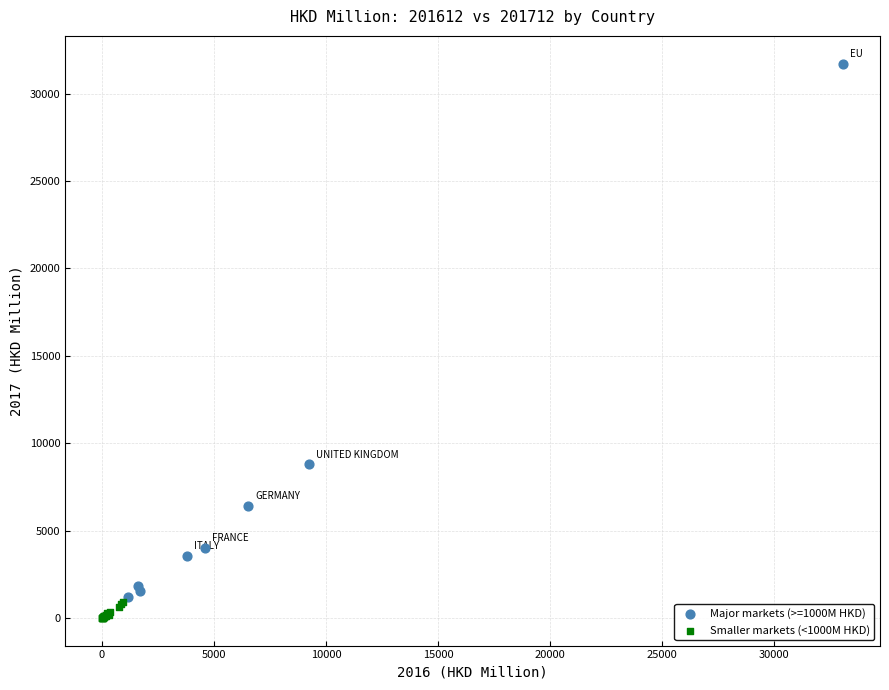

Which series contains the highest Y value?

Major markets (>=1000M HKD)